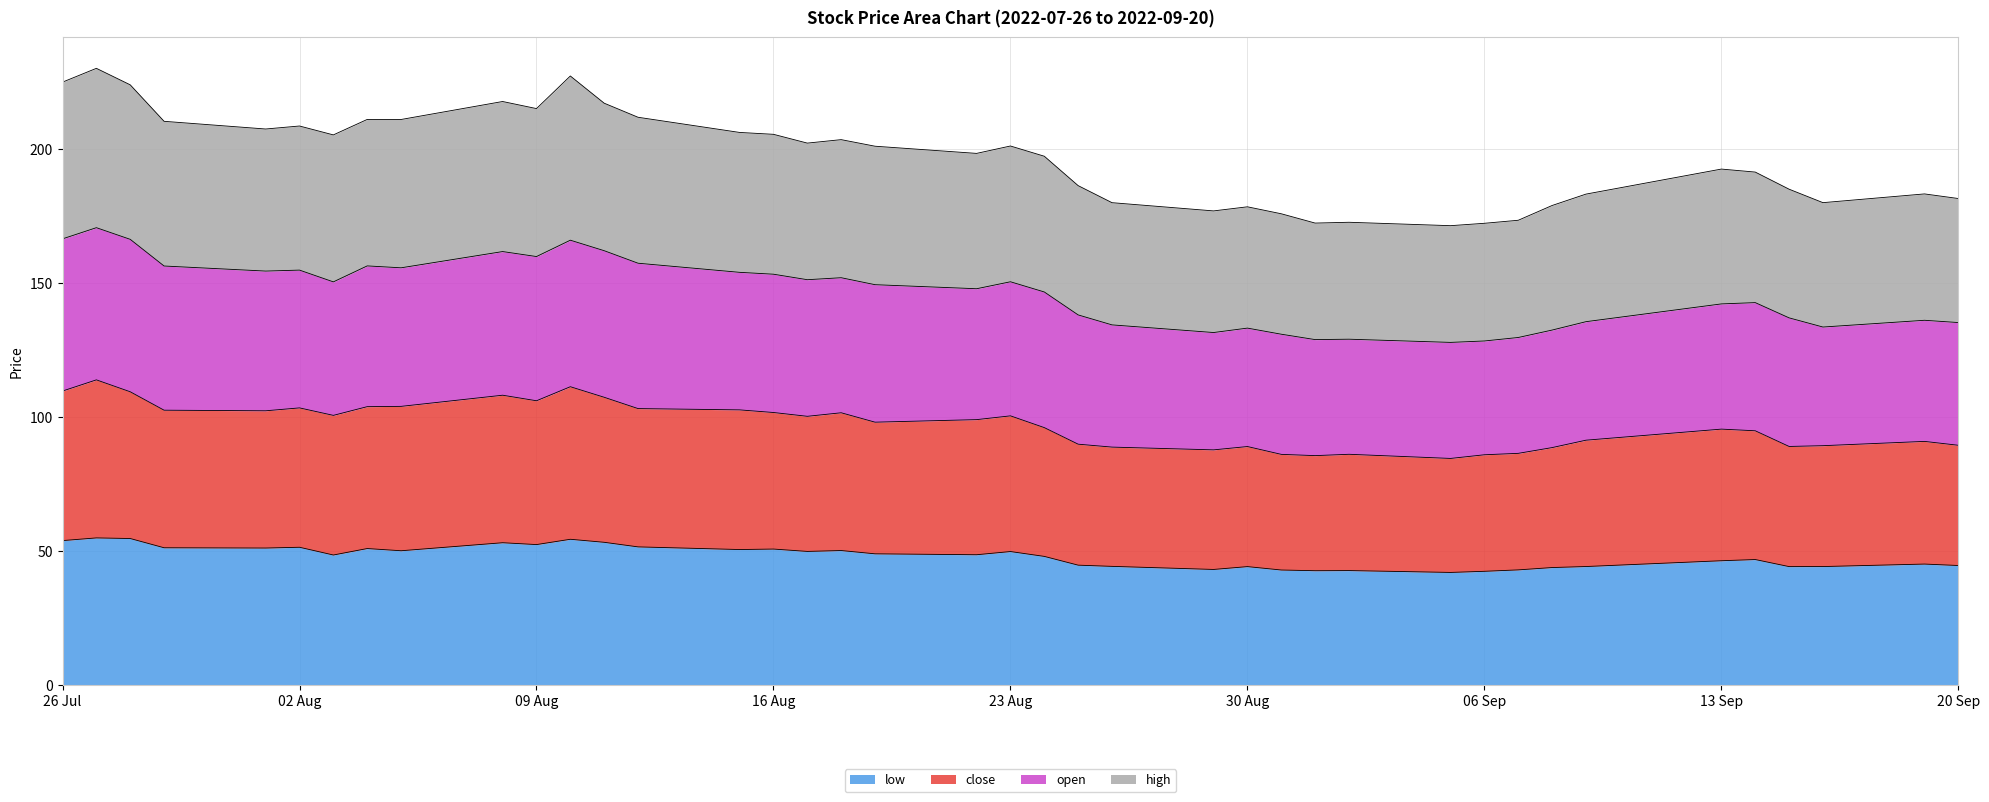

How many interior local valleys does the open series have?

10